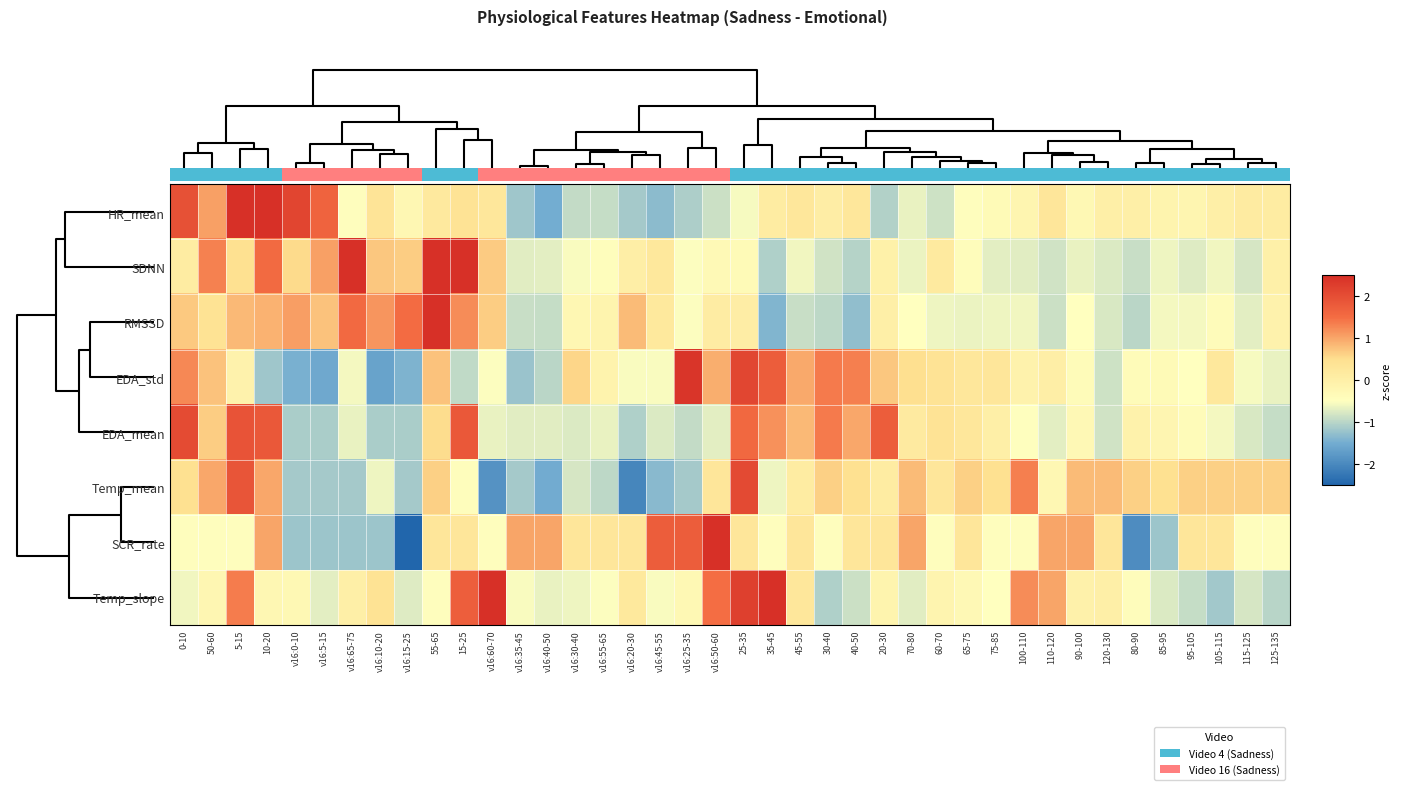

How many data points does each series have?

40